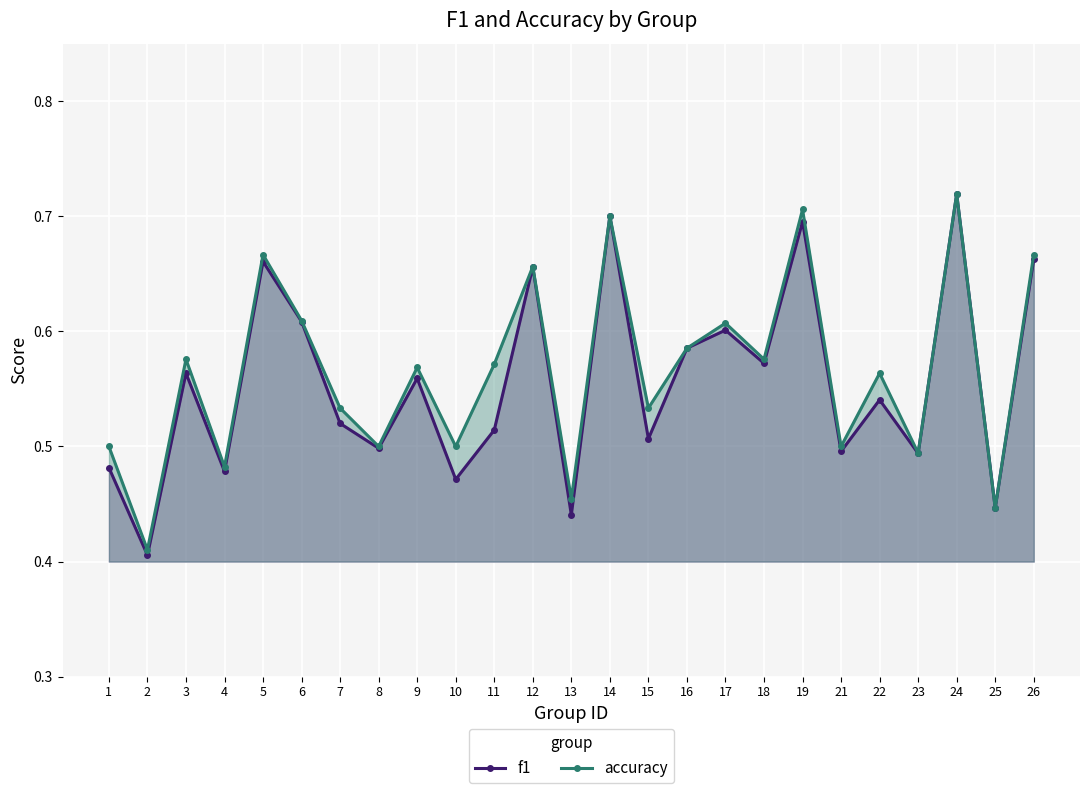

Which series ends up on top after the final intersection of f1 and accuracy?

accuracy